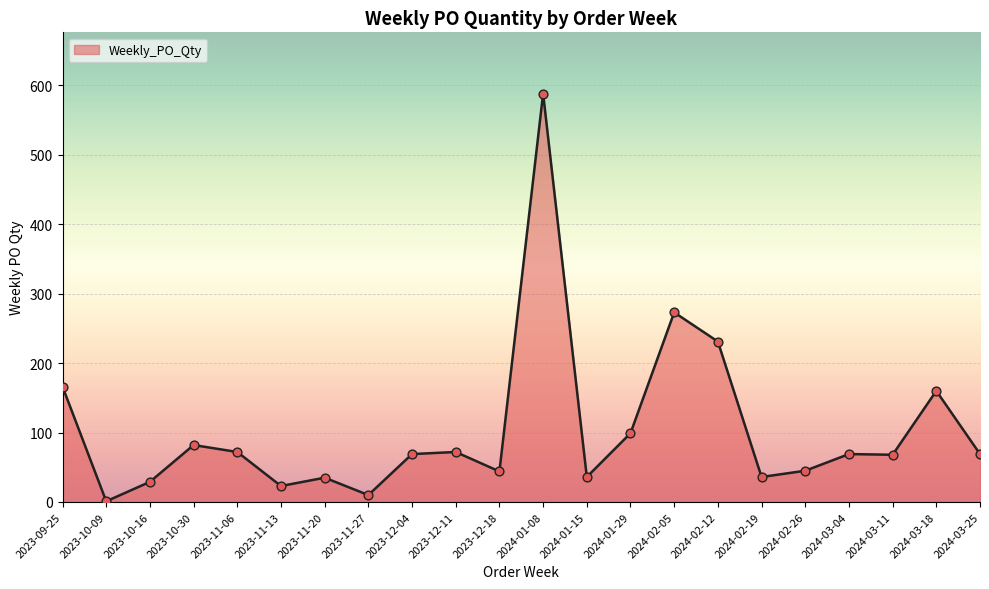

Between 2023-10-09 and 2023-11-06, which is larger?

2023-11-06